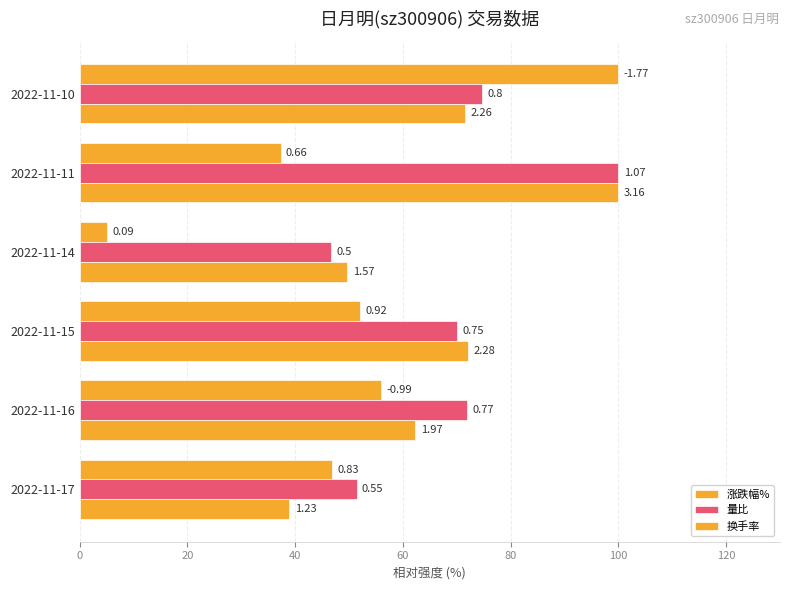

Reading right to left, extract all data points from this chart.

涨跌幅%: 100.0	37.3	5.1	52.0	55.9	46.9
量比: 74.8	100.0	46.7	70.1	72.0	51.4
换手率: 71.5	100.0	49.7	72.2	62.3	38.9